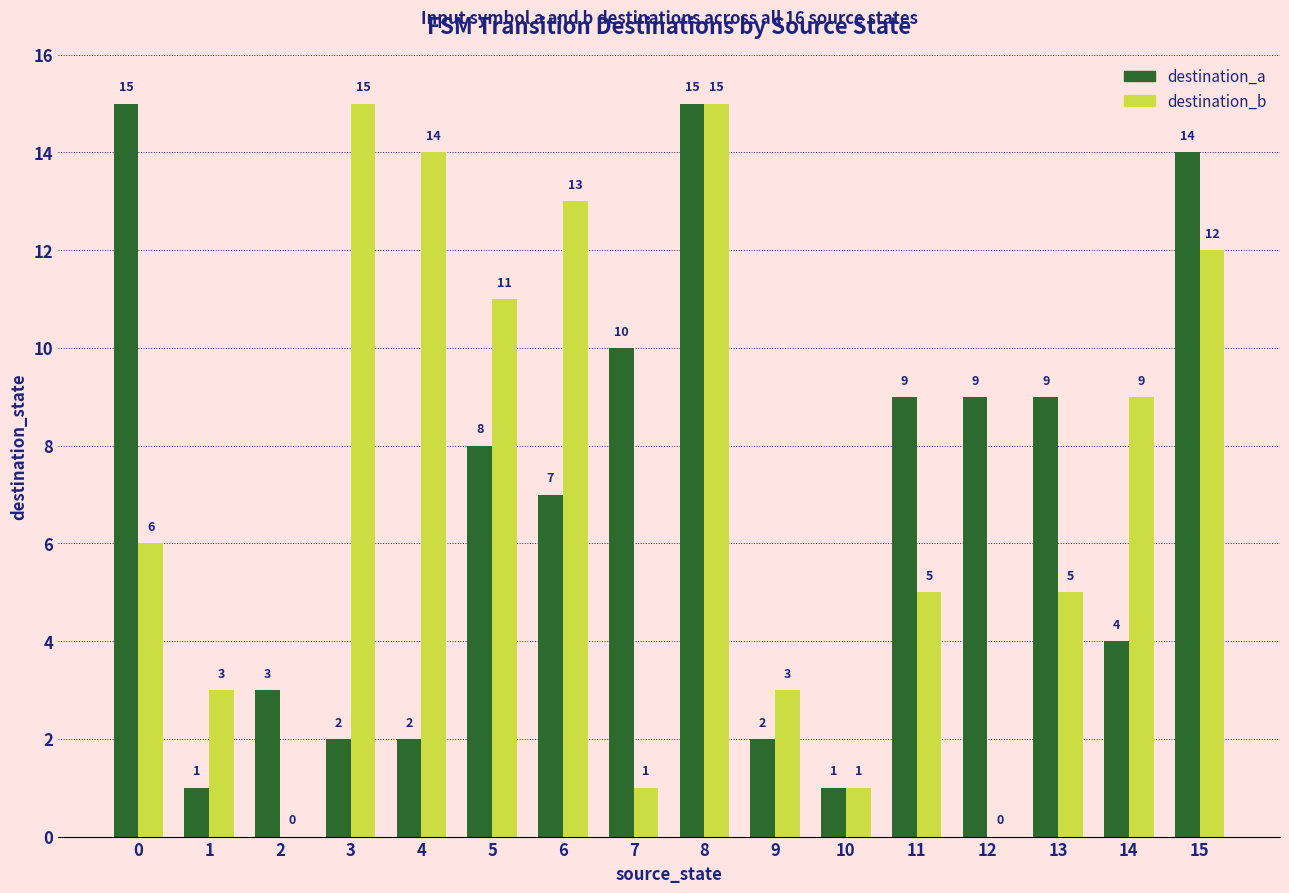

Reading left to right, list all the values displayed in this chart.

destination_a: 15	1	3	2	2	8	7	10	15	2	1	9	9	9	4	14
destination_b: 6	3	0	15	14	11	13	1	15	3	1	5	0	5	9	12